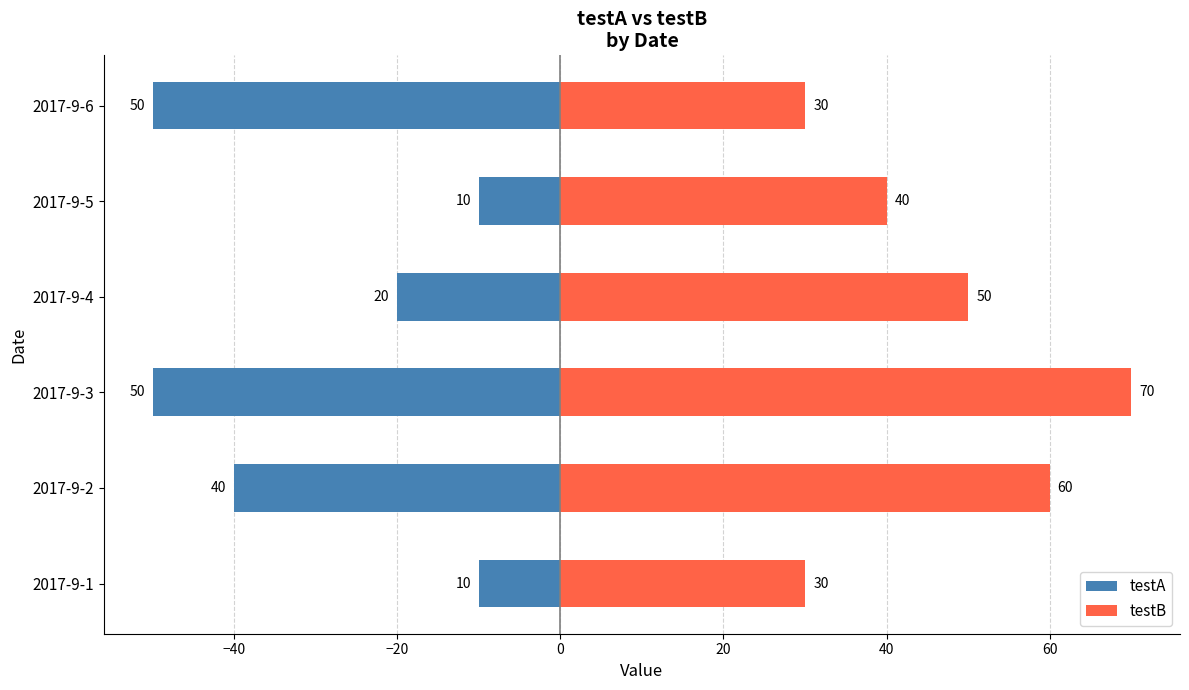

What are all the series names shown in the legend?

testA, testB